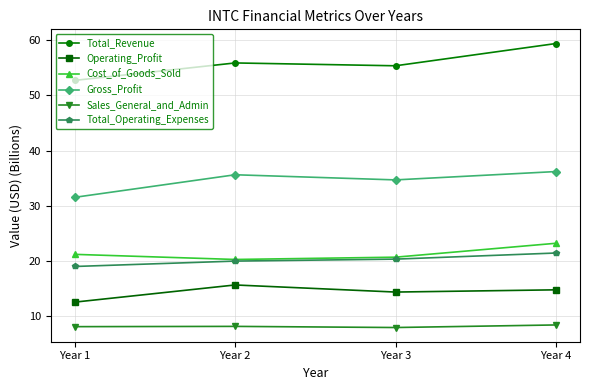

What value does the Cost_of_Goods_Sold series have at Year 1?

21.2